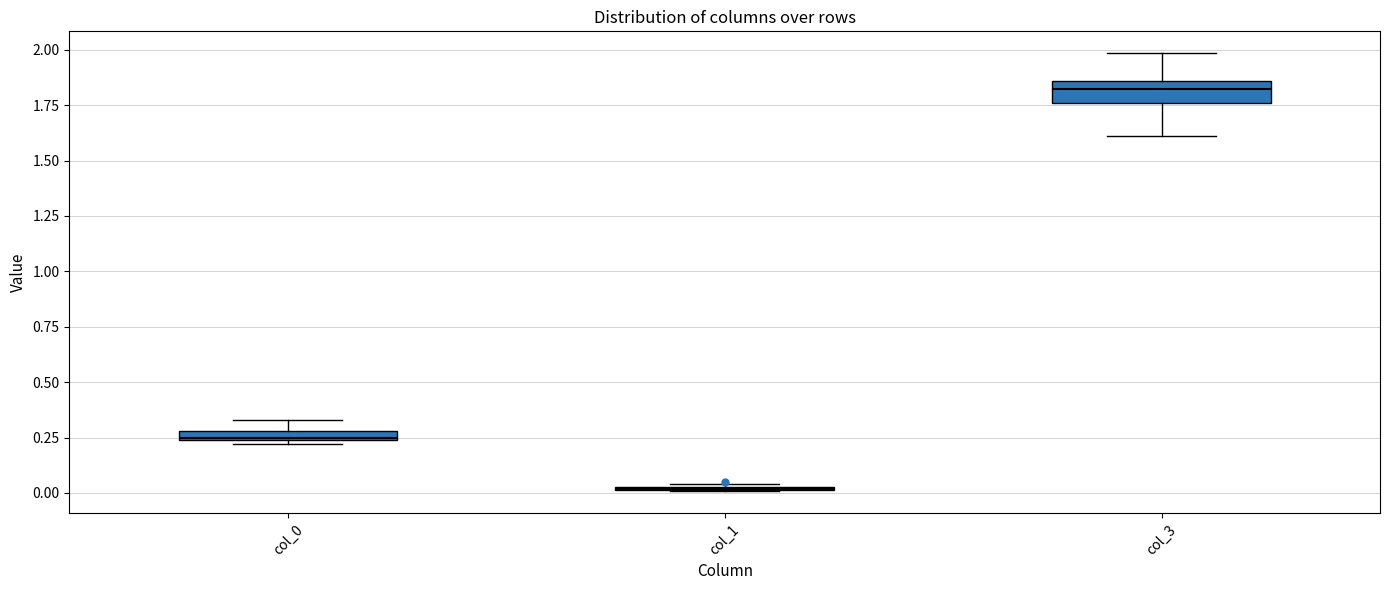

Where is the lower edge of the box for col_0 on the y-axis? The values are not printed on the chart, so give them approximately, as read against the axis.

0.25